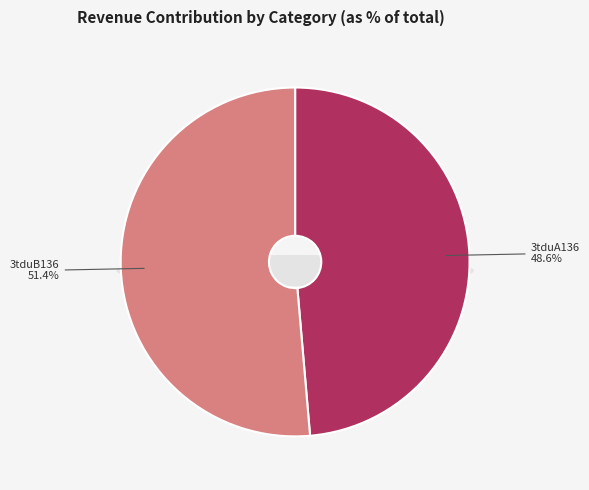

True or false: 3tduA136 accounts for 57% of the total.

False